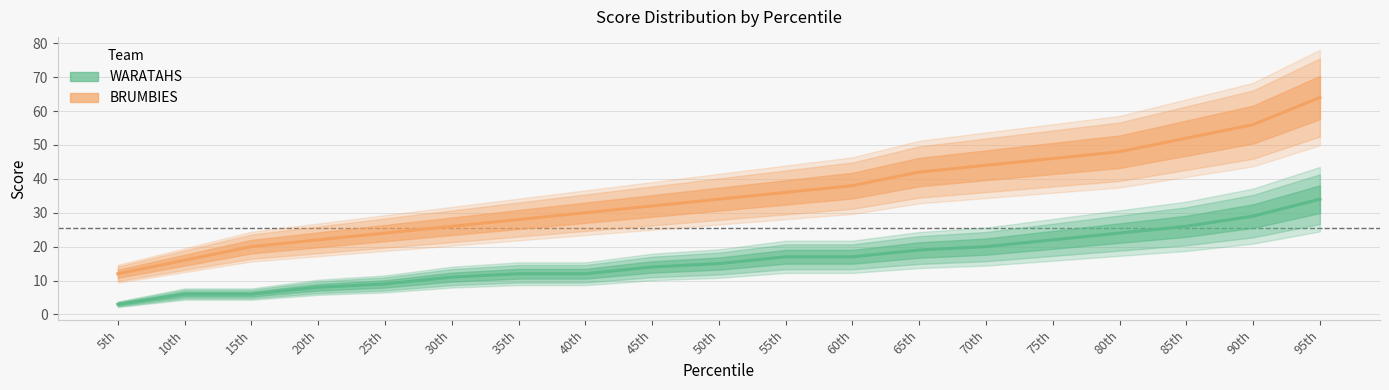

Is this an area chart (filled region under the line)?

No